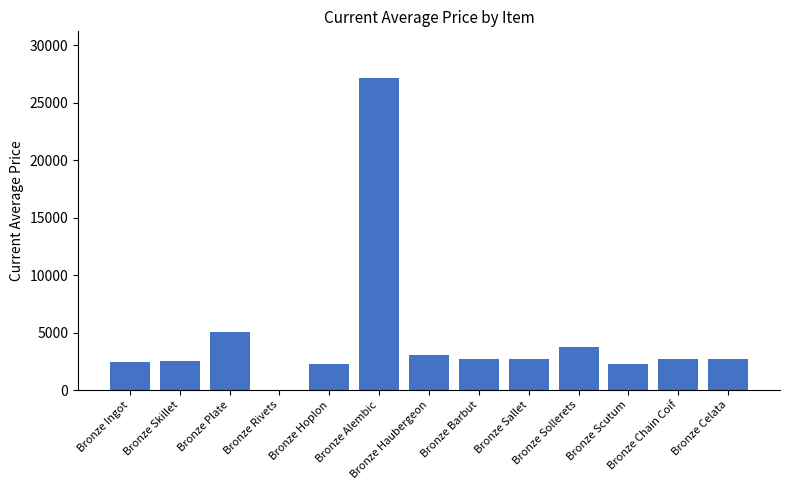

What is the greatest value displayed?

27125.0